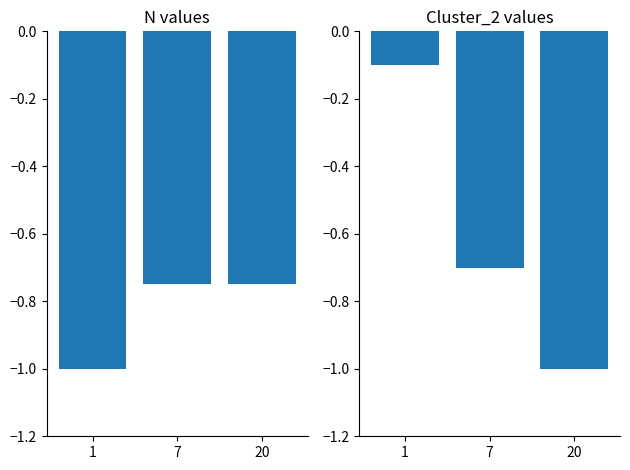

Rank the series at 20 from highest to lowest value.

N, Cluster_2